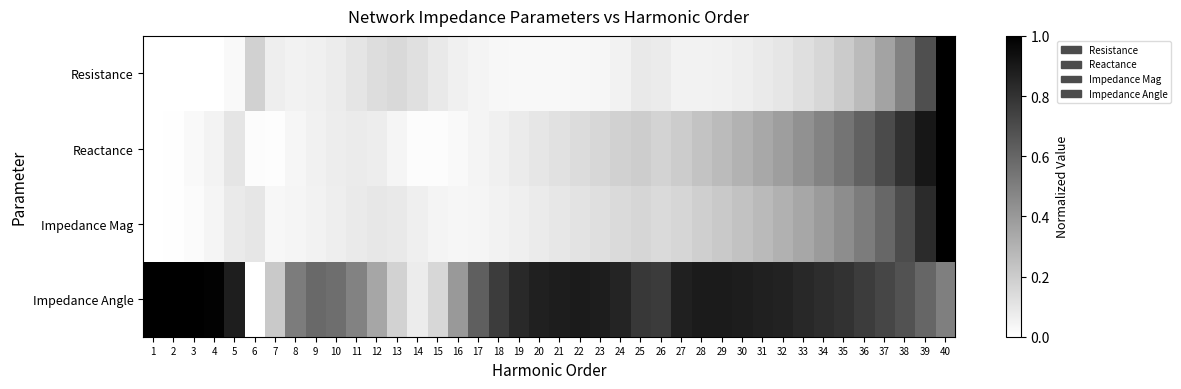

Which has a higher value, 24 or 34?

34